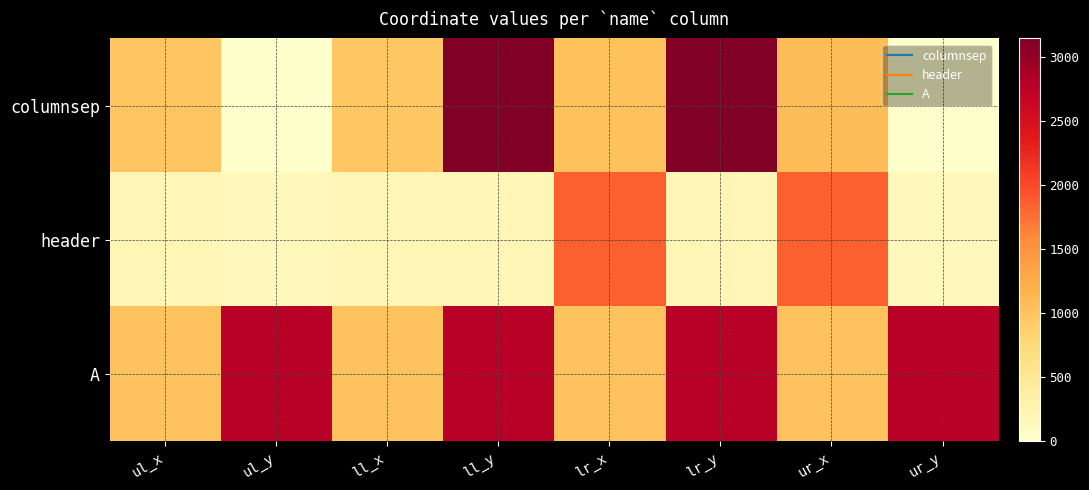

List the series in order of their overall mean, highest first.

A, columnsep, header